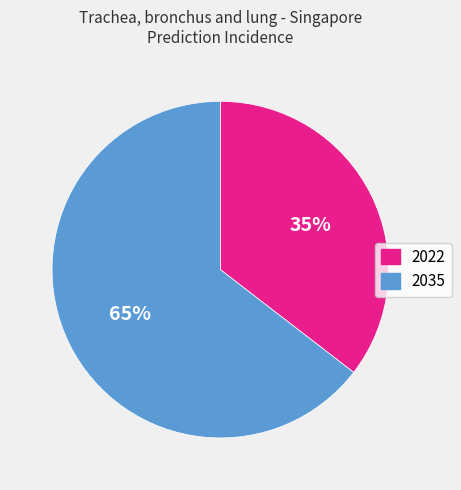

Rank the categories by value from highest to lowest.

2035, 2022